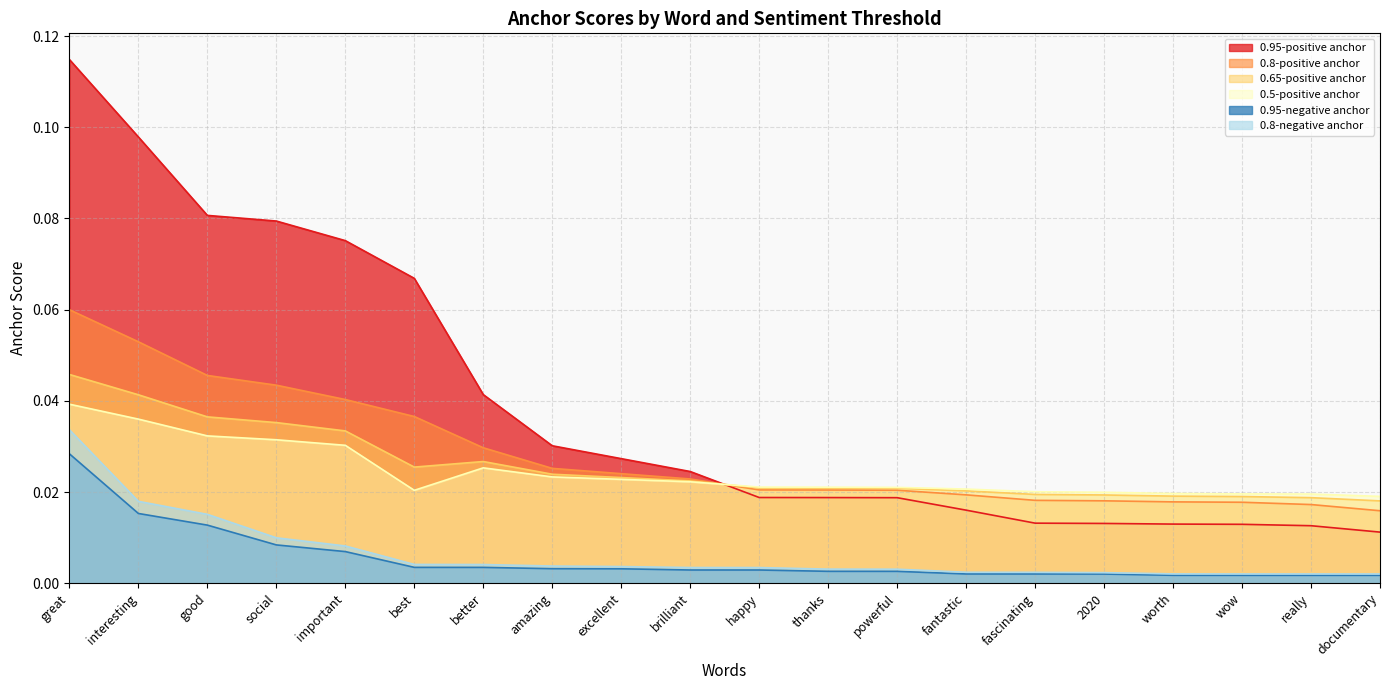

True or false: 0.8-negative anchor and 0.95-negative anchor intersect in this chart.

False